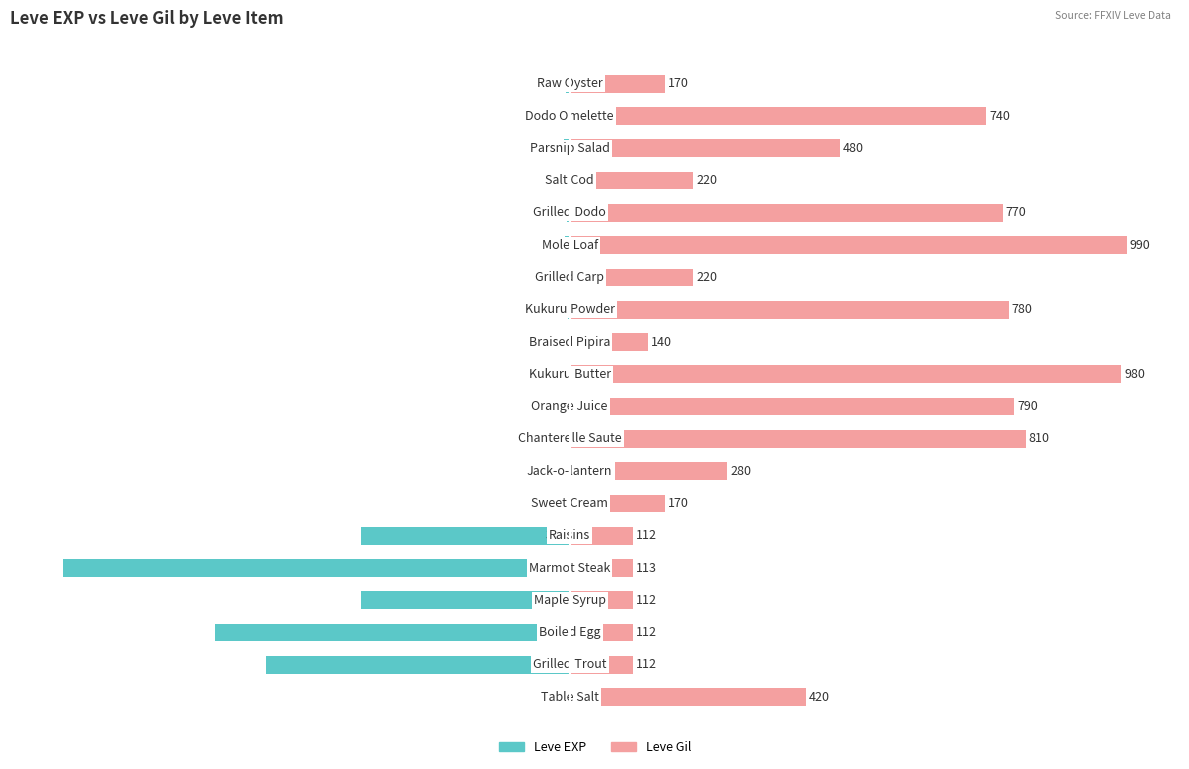

Between 4 and 8, which is larger?

8